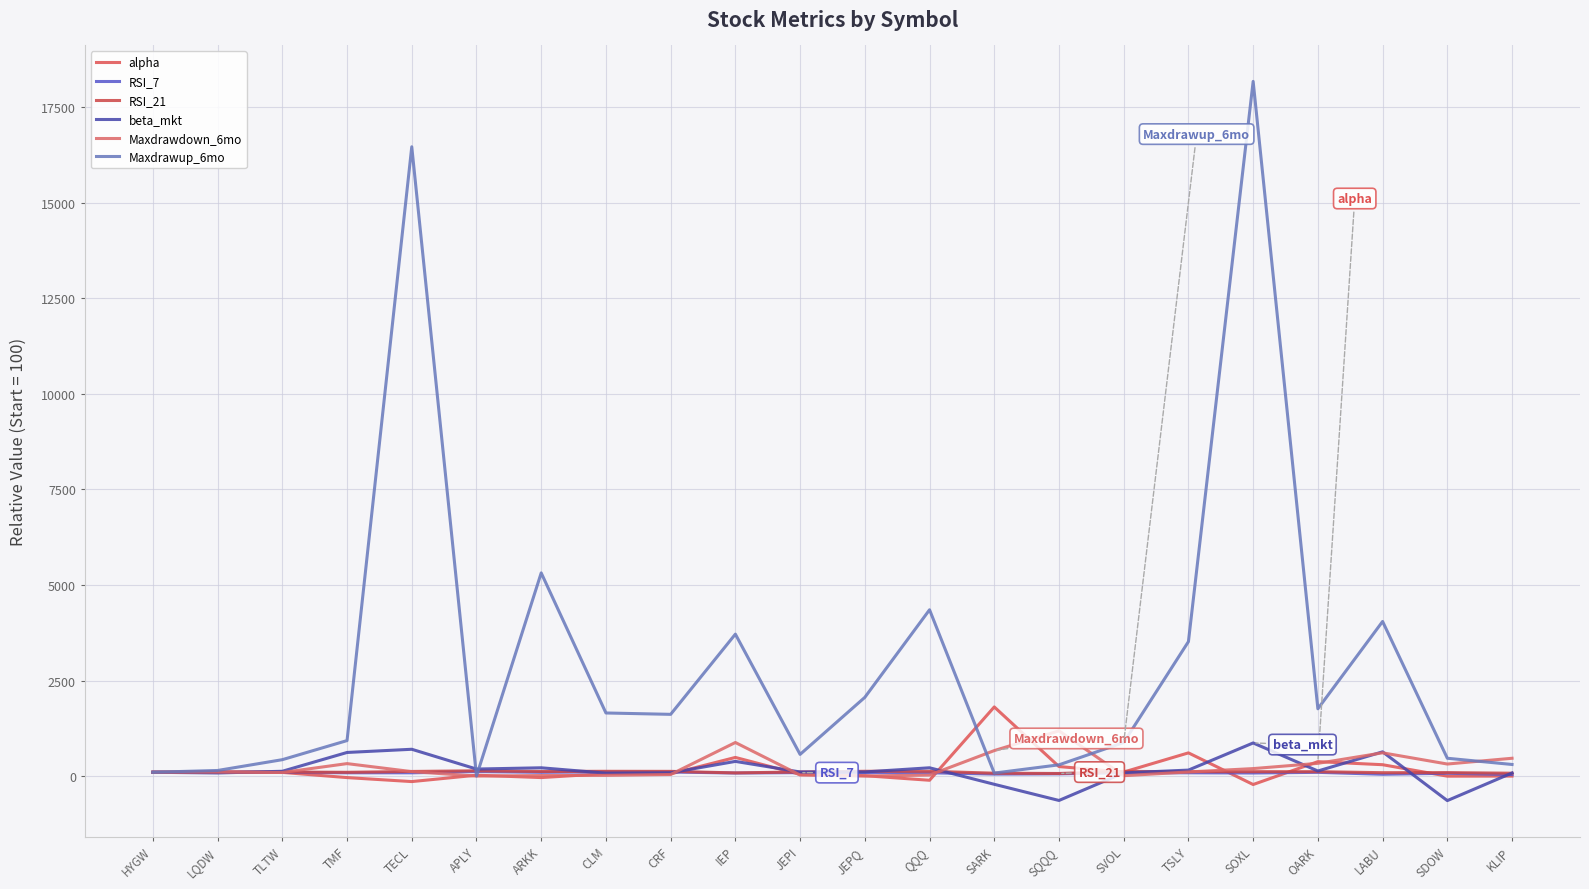

What is the approximate value of RSI_7 at SARK?

52.3